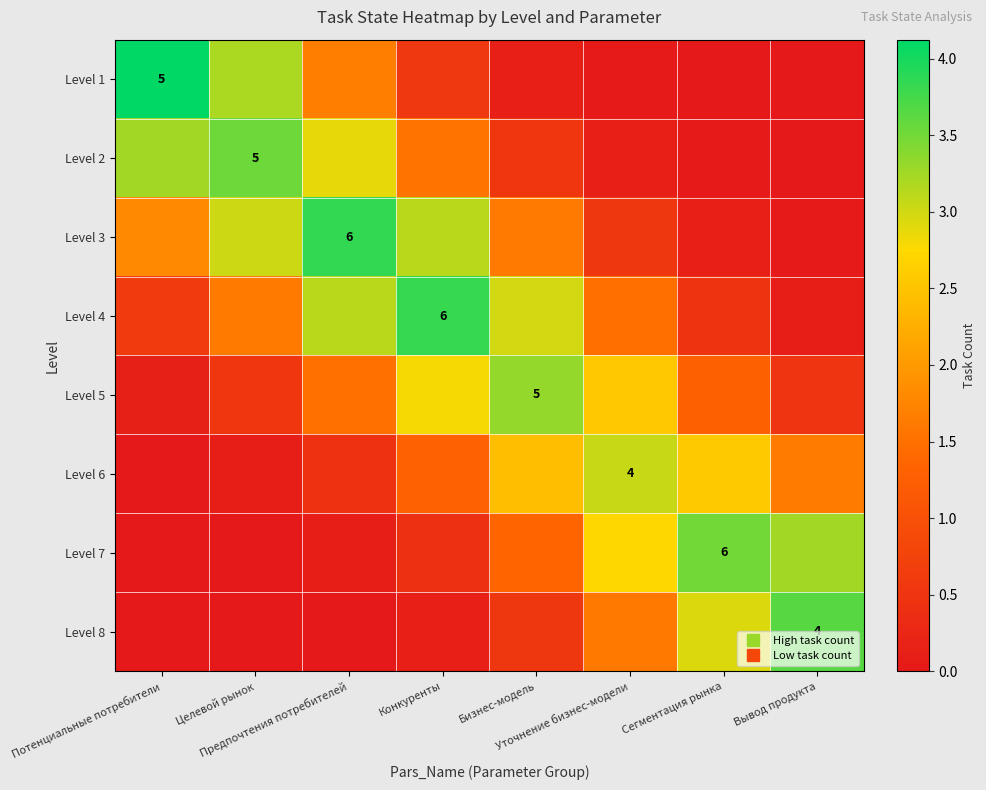

Which series has the largest range (max minus min)?

Level 1